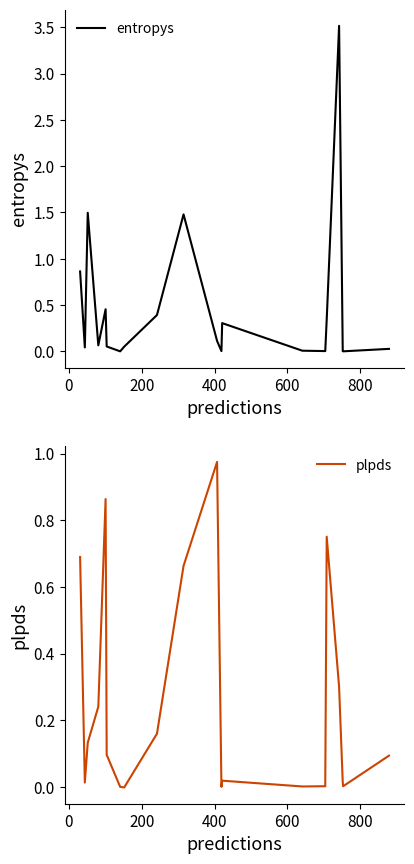

Which series has the widest spread of values?

entropys